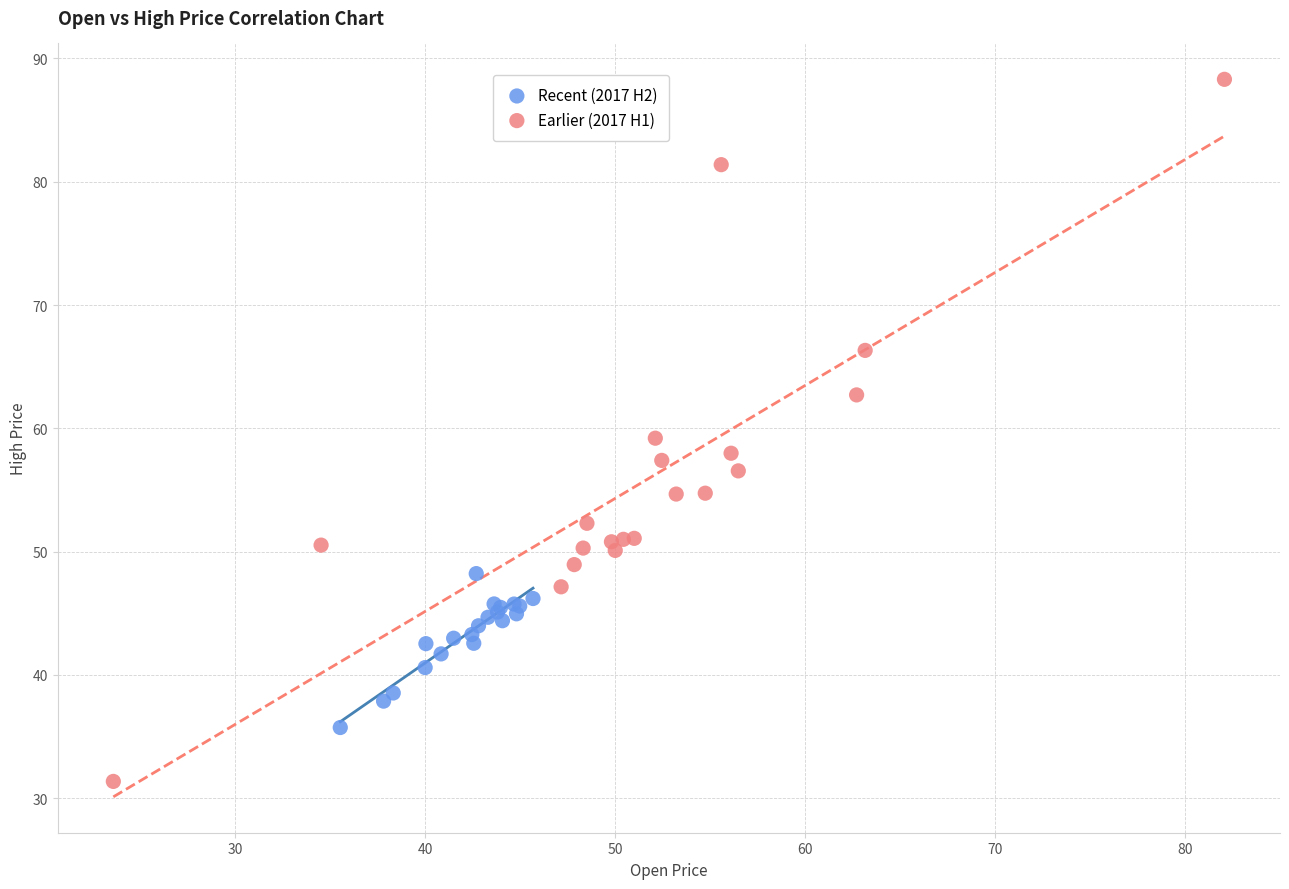

Which series reaches the minimum Y coordinate?

Earlier (2017 H1)